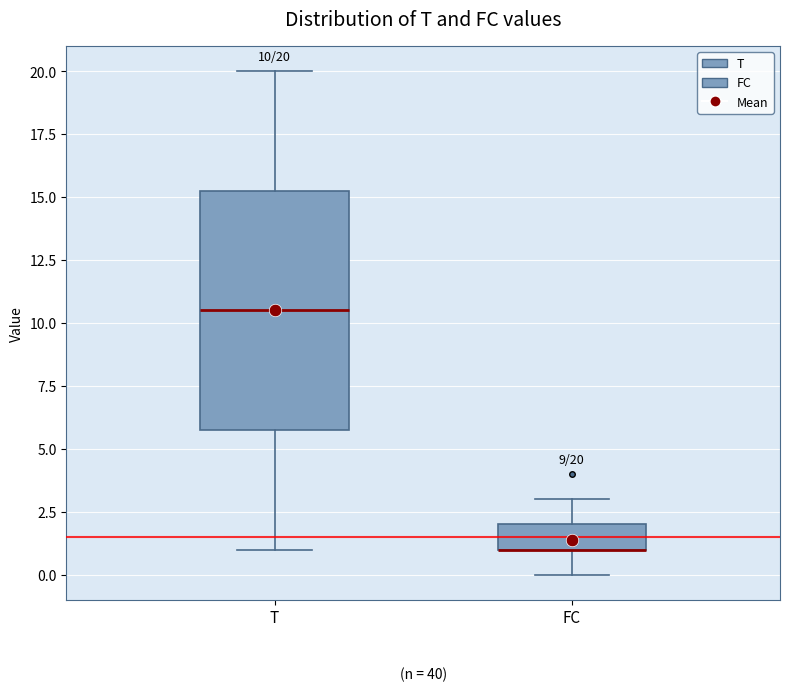

Comparing the boxes themselves (not the whiskers), which one is the tallest?

T